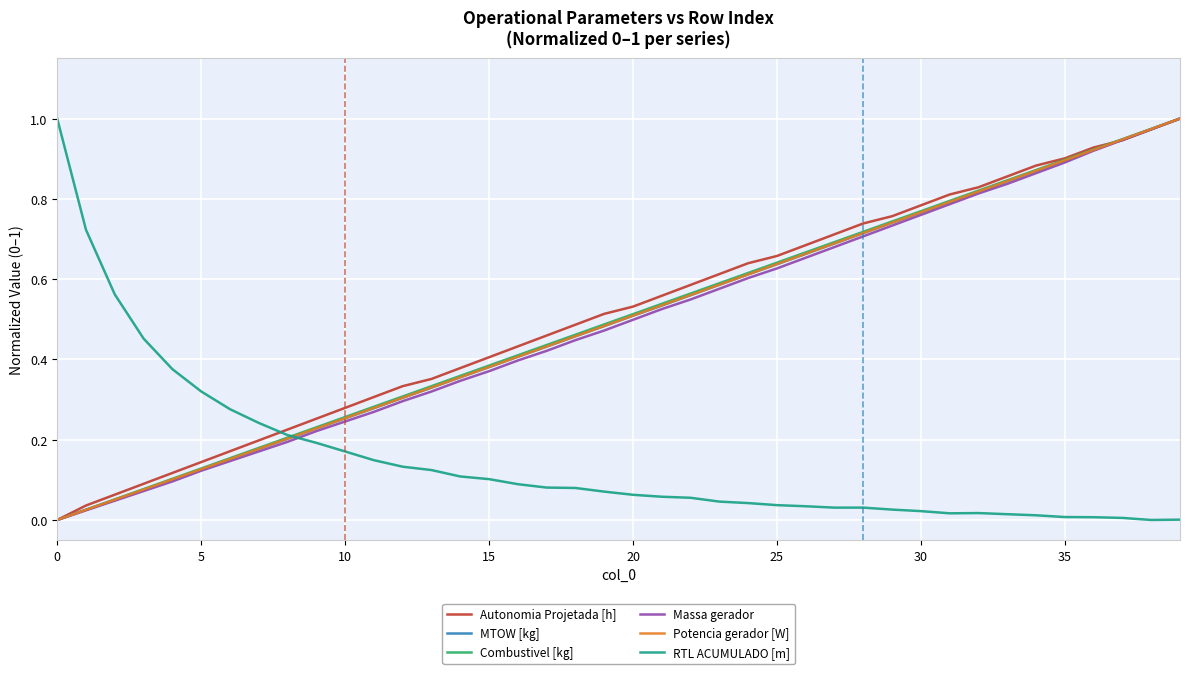

How many lines are shown in the chart?

6